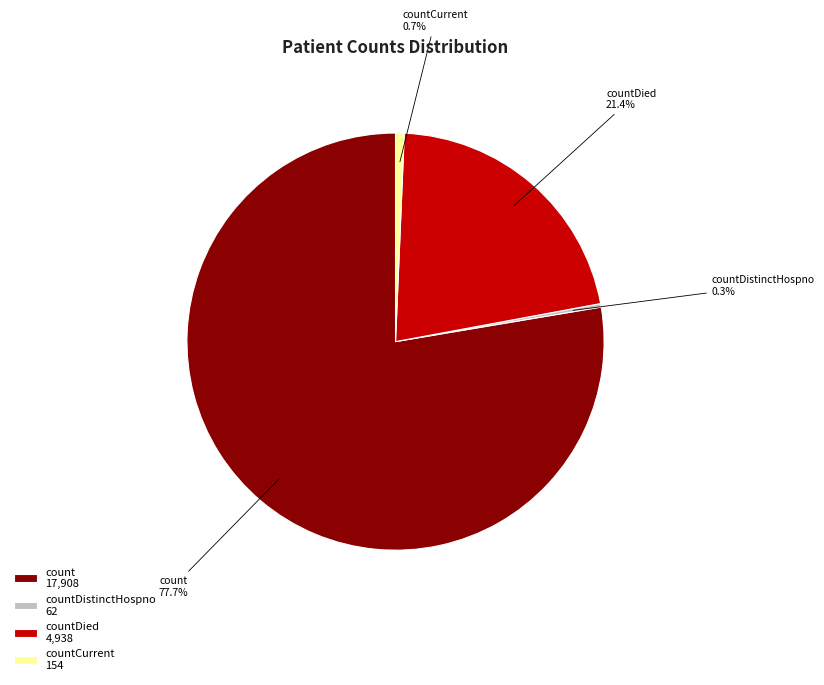

How much of the chart is everything except countCurrent?

99.3%